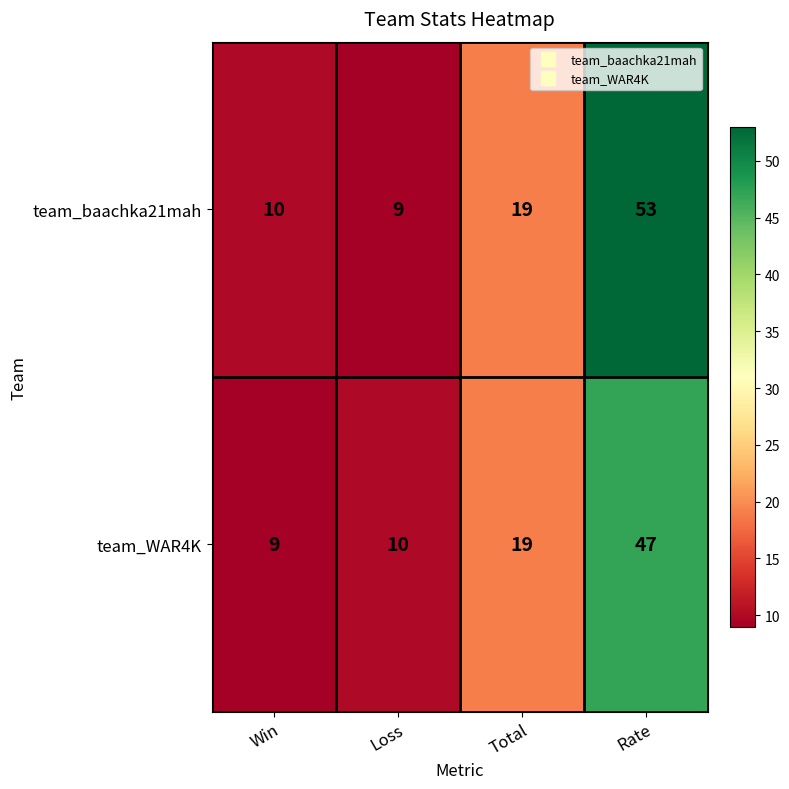

Read the team_WAR4K value at Win.

9